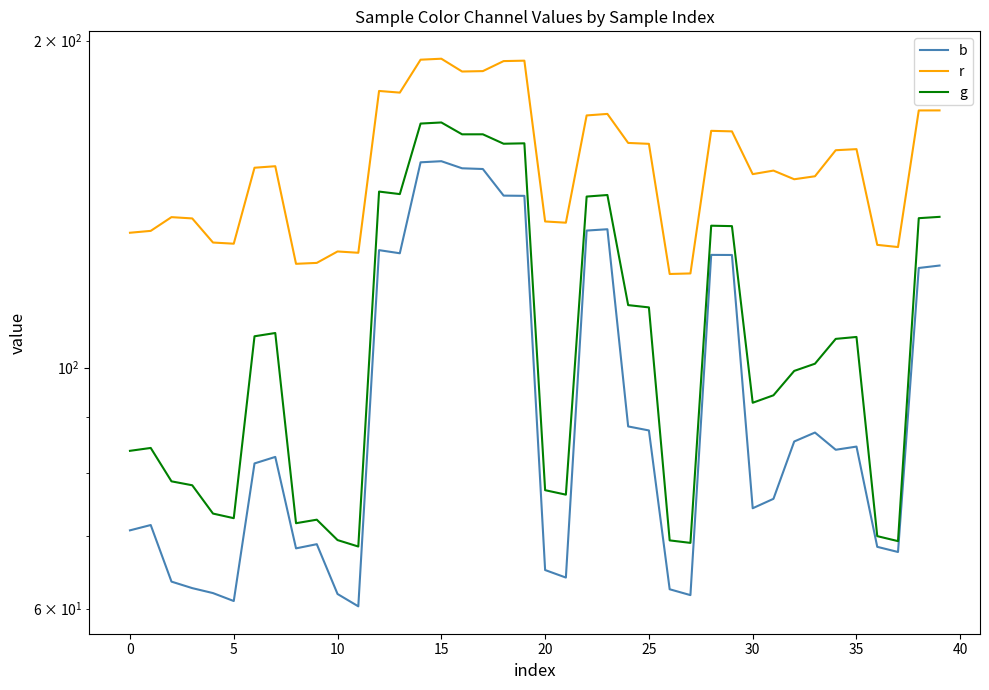

Does the chart have visible grid lines?

No